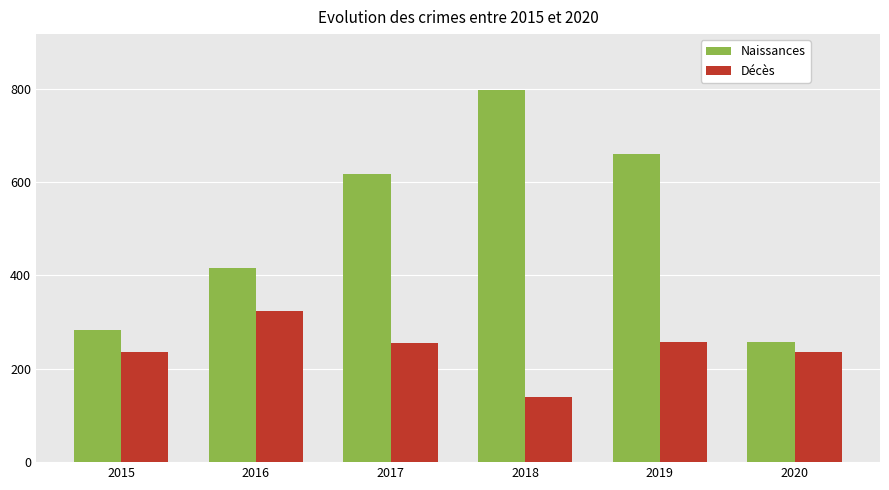

What is the value of the Décès bar at the 4th from the left?

140